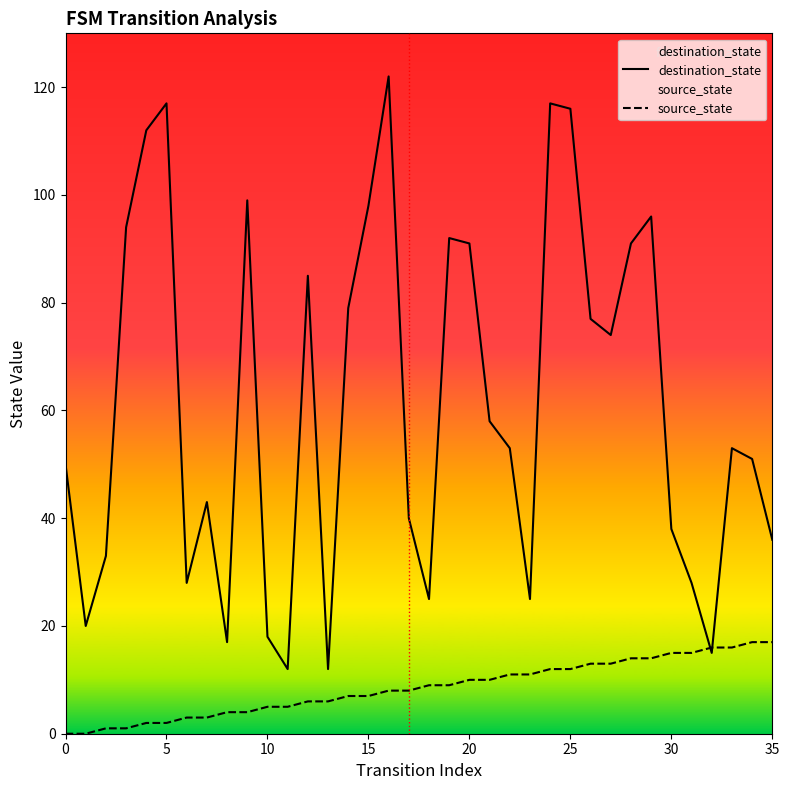

The value of source_state at 35 is 12. True or false?

False